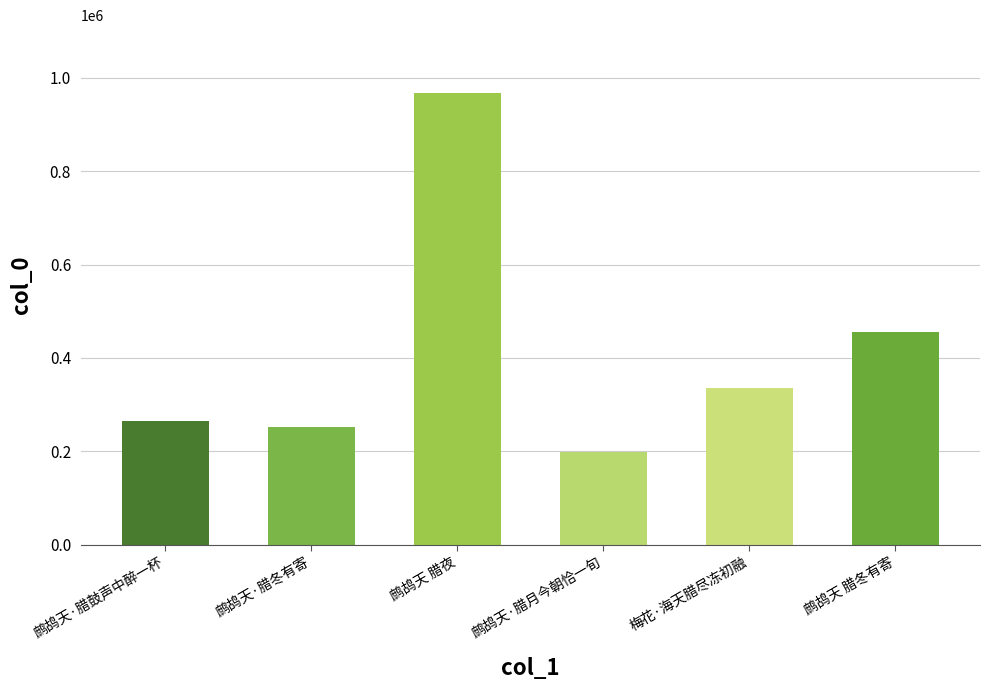

Between 鹧鸪天·腊鼓声中醉一杯 and 梅花·海天腊尽冻初融, which is larger?

梅花·海天腊尽冻初融